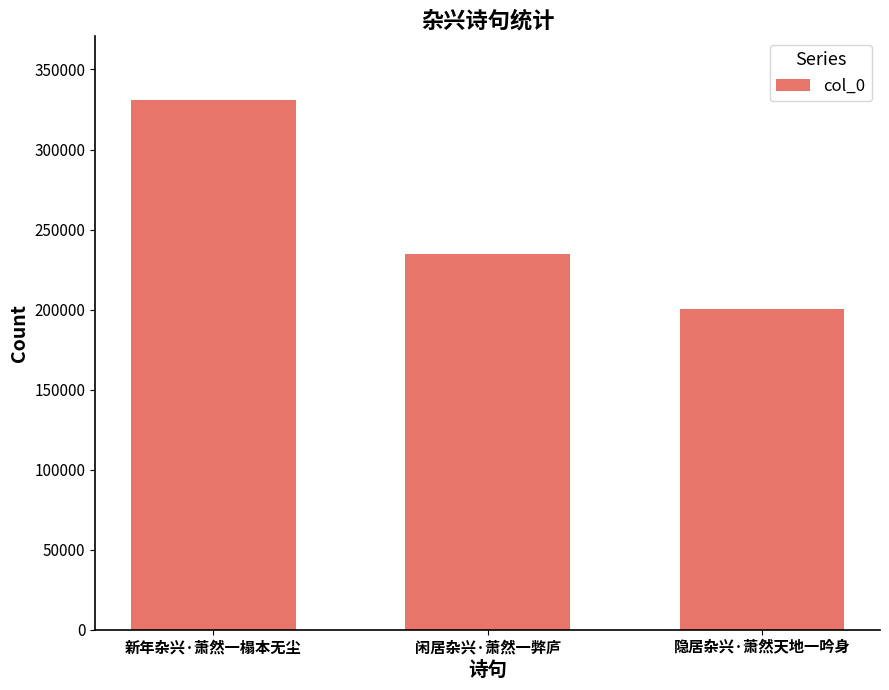

List the labels in order of value, smallest first.

隐居杂兴·萧然天地一吟身, 闲居杂兴·萧然一弊庐, 新年杂兴·萧然一榻本无尘